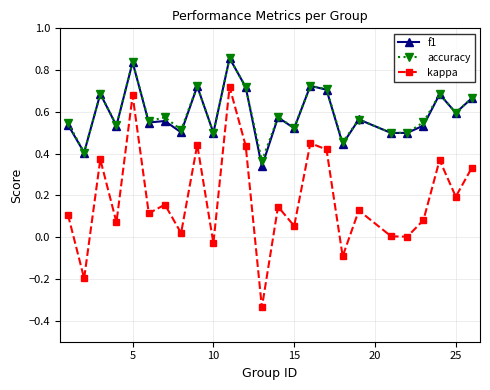

True or false: accuracy and kappa intersect in this chart.

False